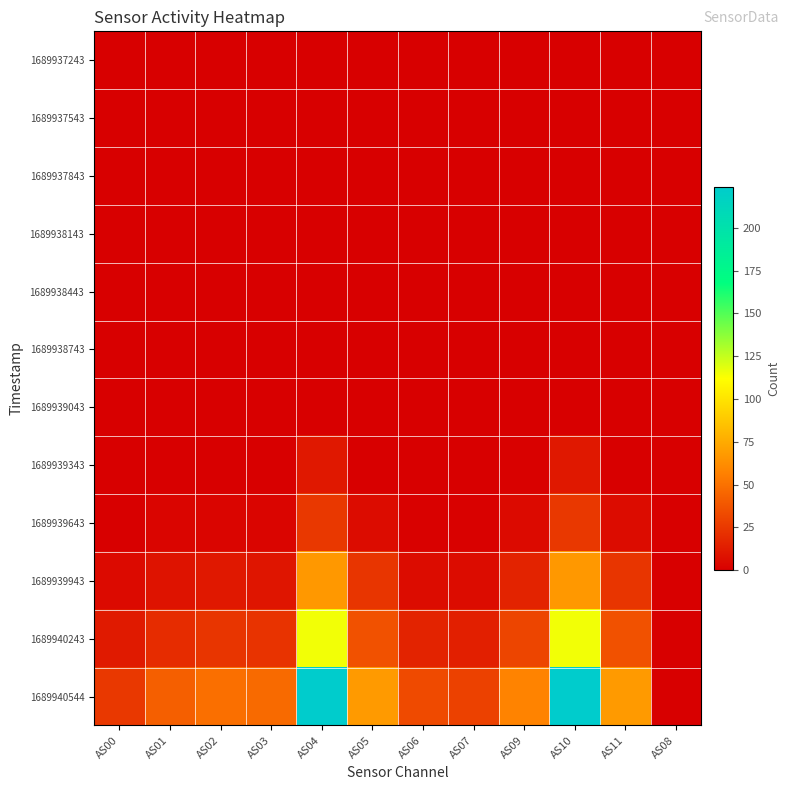

Between AS11 and AS03, which is larger?

AS11